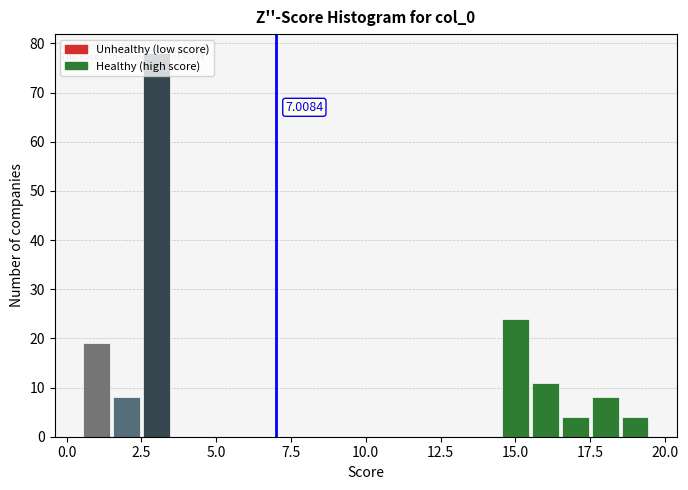

Around what value on the x-axis is the tallest bar? Give the approximate position of its centre, as read against the axis.

3.0